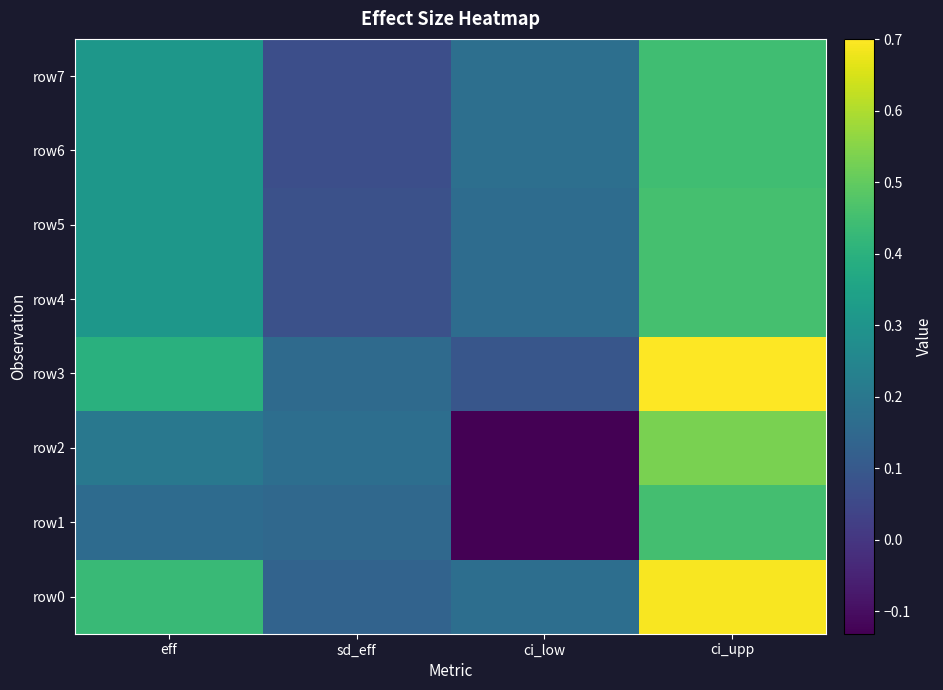

Reading left to right, transcribe all the data shown in this chart.

row0: eff=0.4	sd_eff=0.1	ci_low=0.2	ci_upp=0.7
row1: eff=0.2	sd_eff=0.1	ci_low=-0.1	ci_upp=0.5
row2: eff=0.2	sd_eff=0.2	ci_low=-0.1	ci_upp=0.5
row3: eff=0.4	sd_eff=0.2	ci_low=0.1	ci_upp=0.7
row4: eff=0.3	sd_eff=0.1	ci_low=0.2	ci_upp=0.5
row5: eff=0.3	sd_eff=0.1	ci_low=0.2	ci_upp=0.5
row6: eff=0.3	sd_eff=0.1	ci_low=0.2	ci_upp=0.4
row7: eff=0.3	sd_eff=0.1	ci_low=0.2	ci_upp=0.4